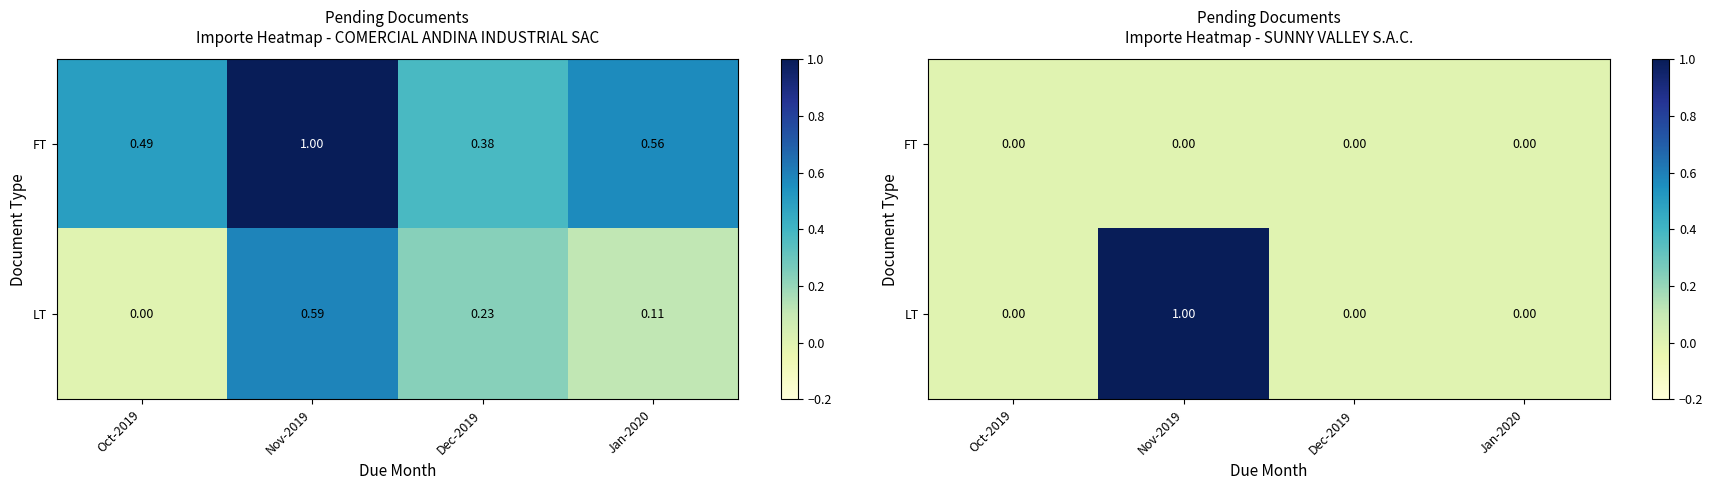

List the labels in order of FT value, smallest first.

Oct-2019, Nov-2019, Dec-2019, Jan-2020